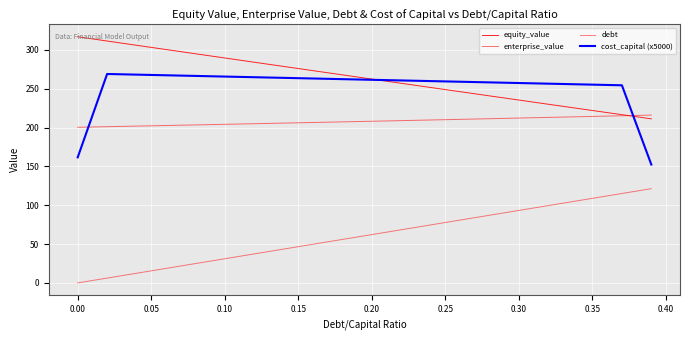

What is the difference between the maximum and minimum values in the enterprise_value series?

15.7